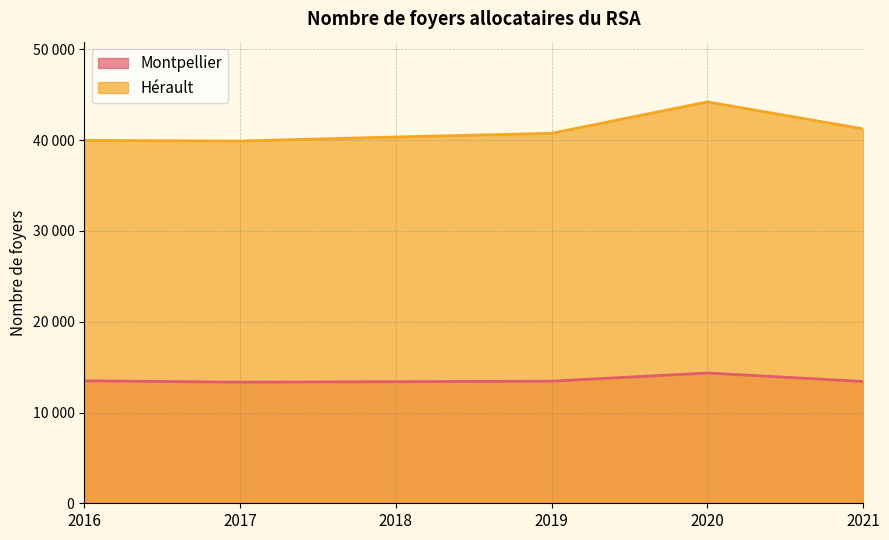

Count the number of categories in the chart.

6